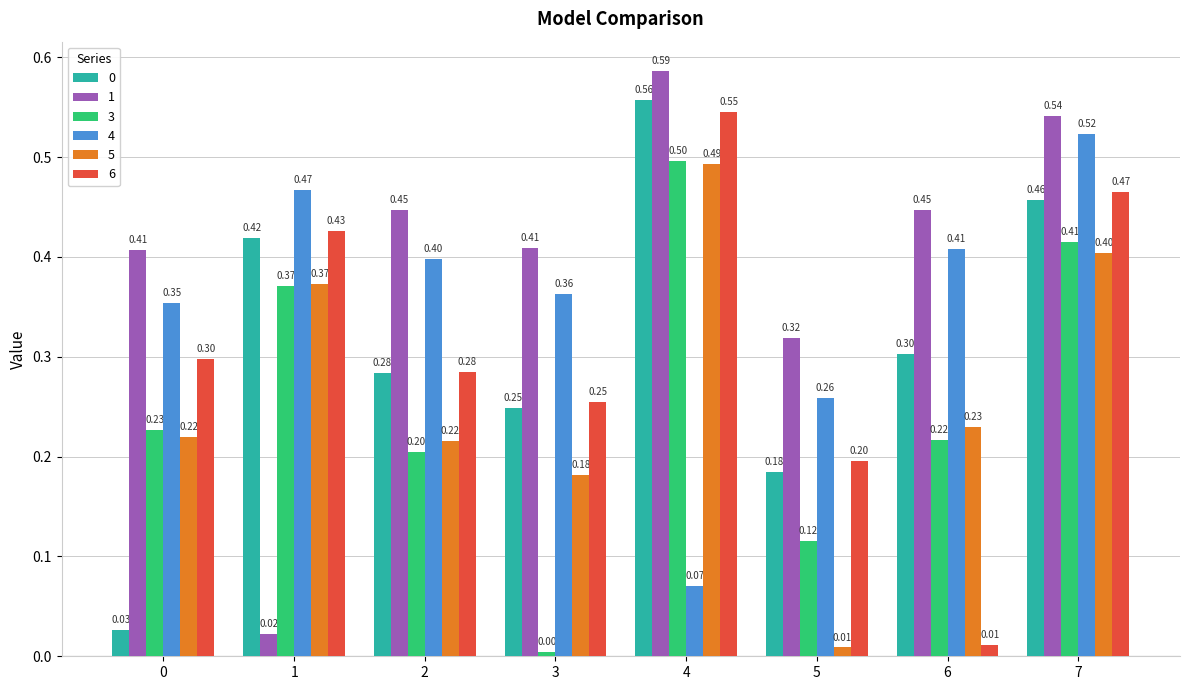

What is the value of the 4 bar at the 7th from the left?

0.4